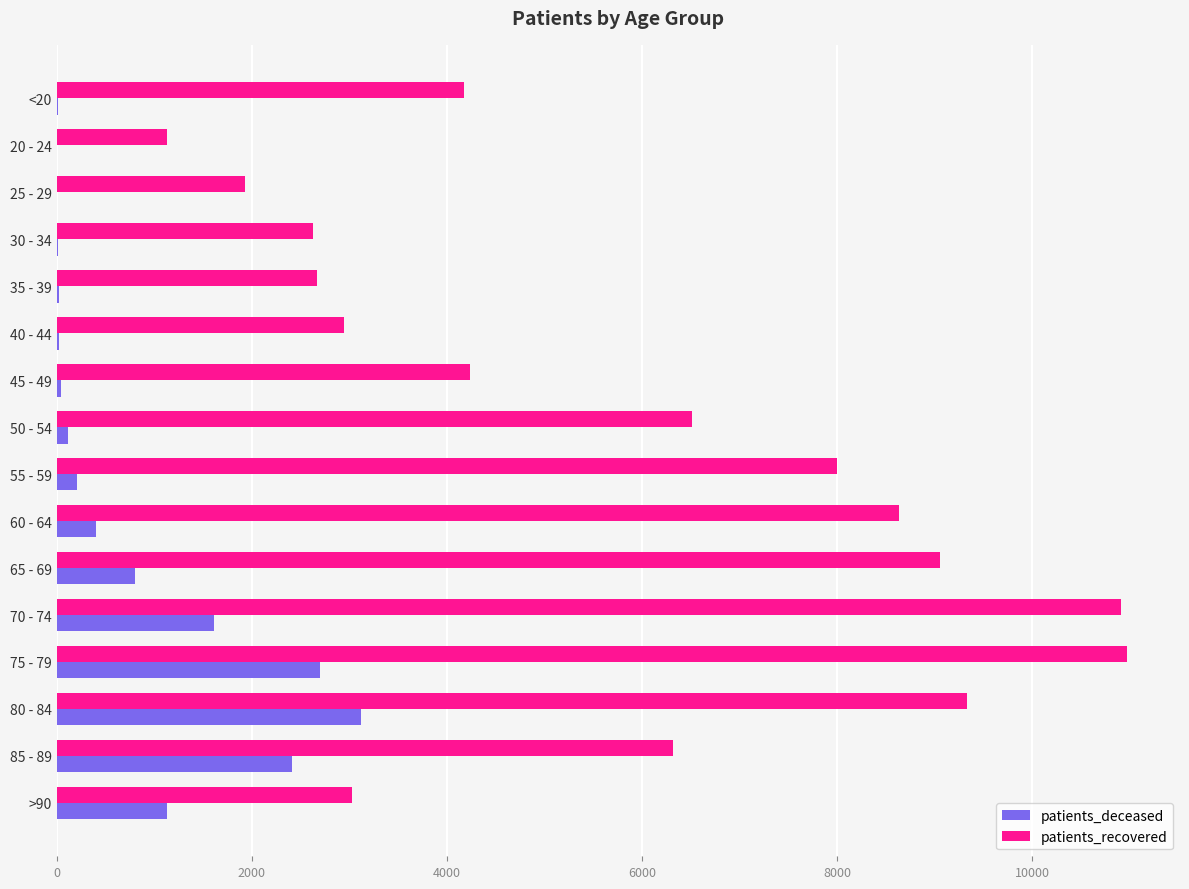

At which category is the sum across all series the highest?

75 - 79